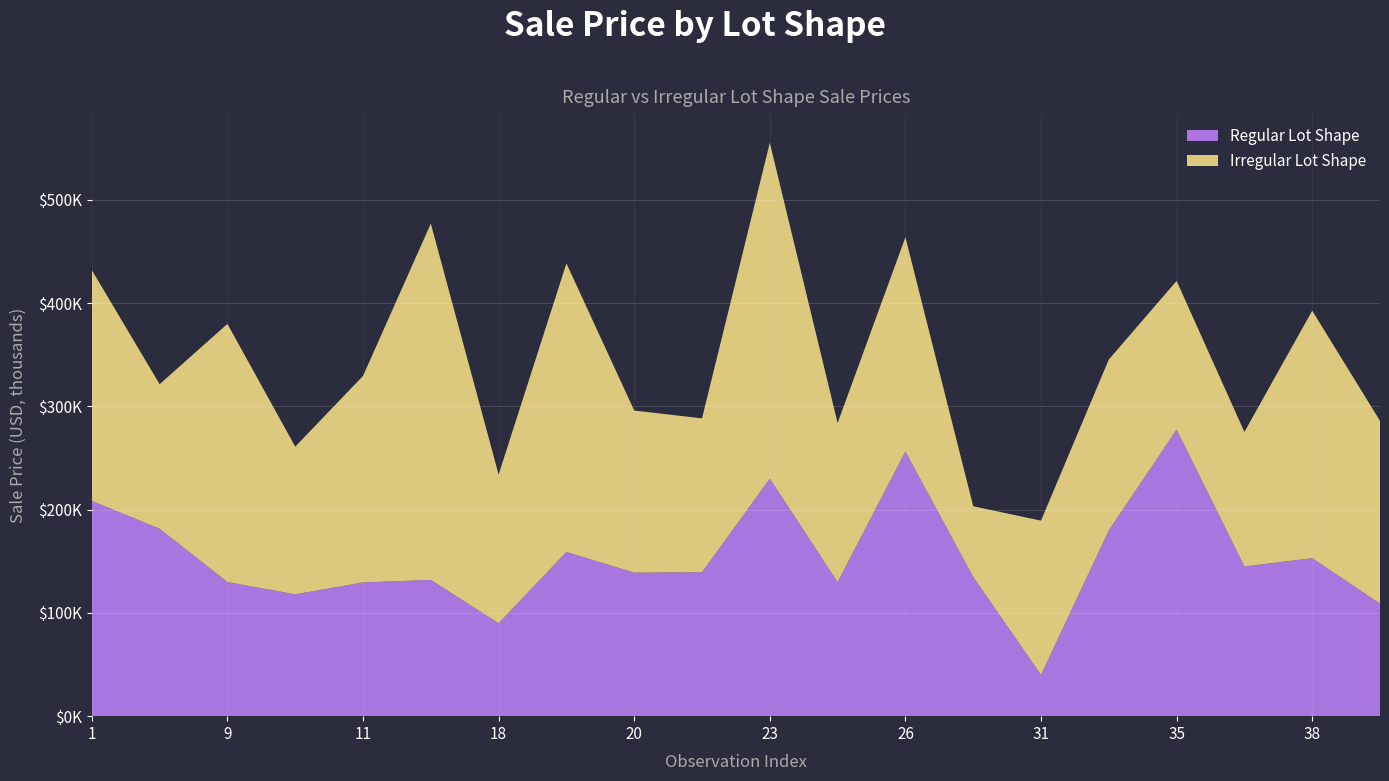

Reading right to left, what are all the values shown in this chart?

Regular Lot Shape: 109000	153000	145000	277500	179900	40000	134800	256300	129900	230000	139400	139000	159000	90000	132000	129500	118000	129900	181500	208500
Irregular Lot Shape: 177000	239686	130250	144000	165500	149350	68500	207500	154000	325300	149000	157000	279500	144000	345000	200000	143000	250000	140000	223500